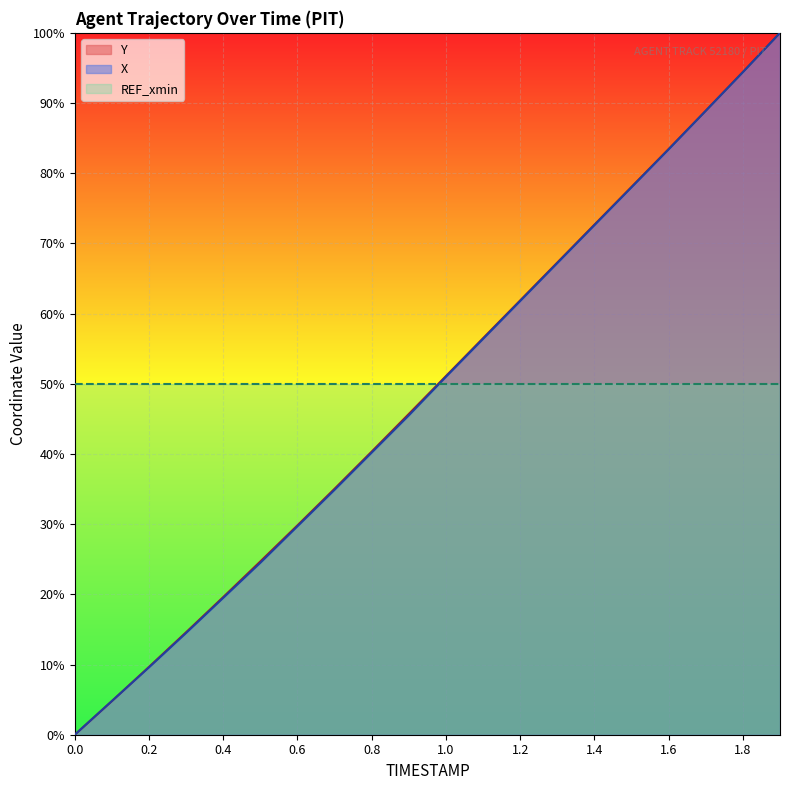

How many times do Y and X cross each other?

1